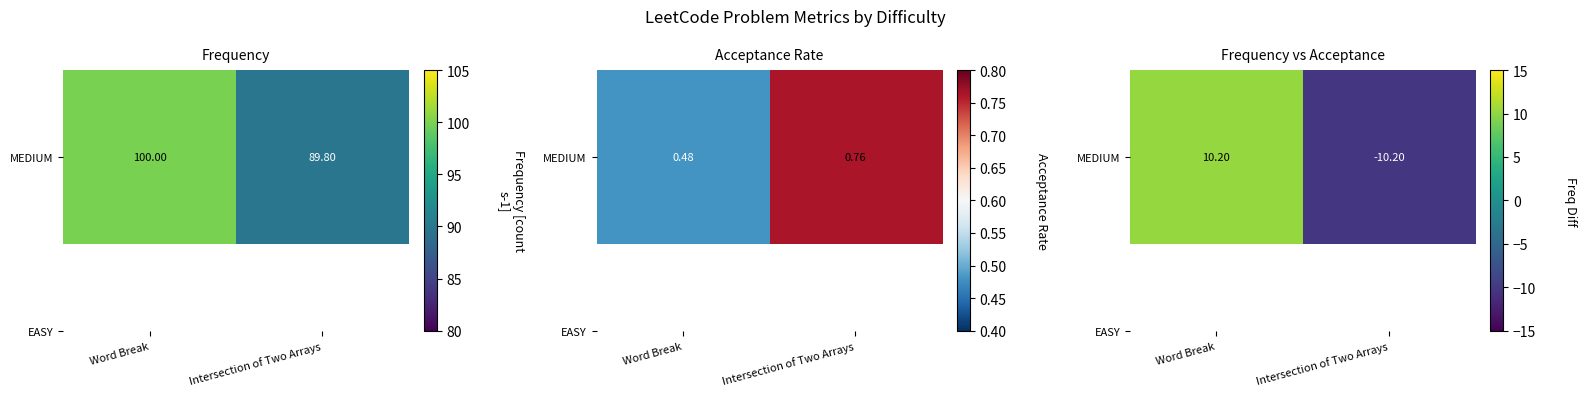

Is it true that the value at Intersection of Two Arrays is -10.2?

True